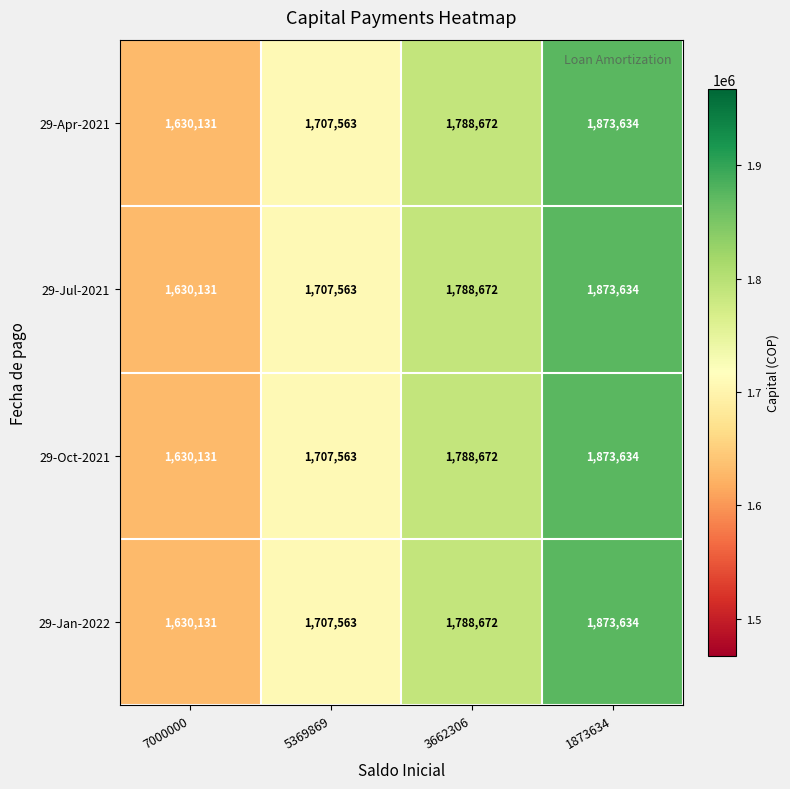

At which label does 29-Oct-2021 reach its minimum?

7000000